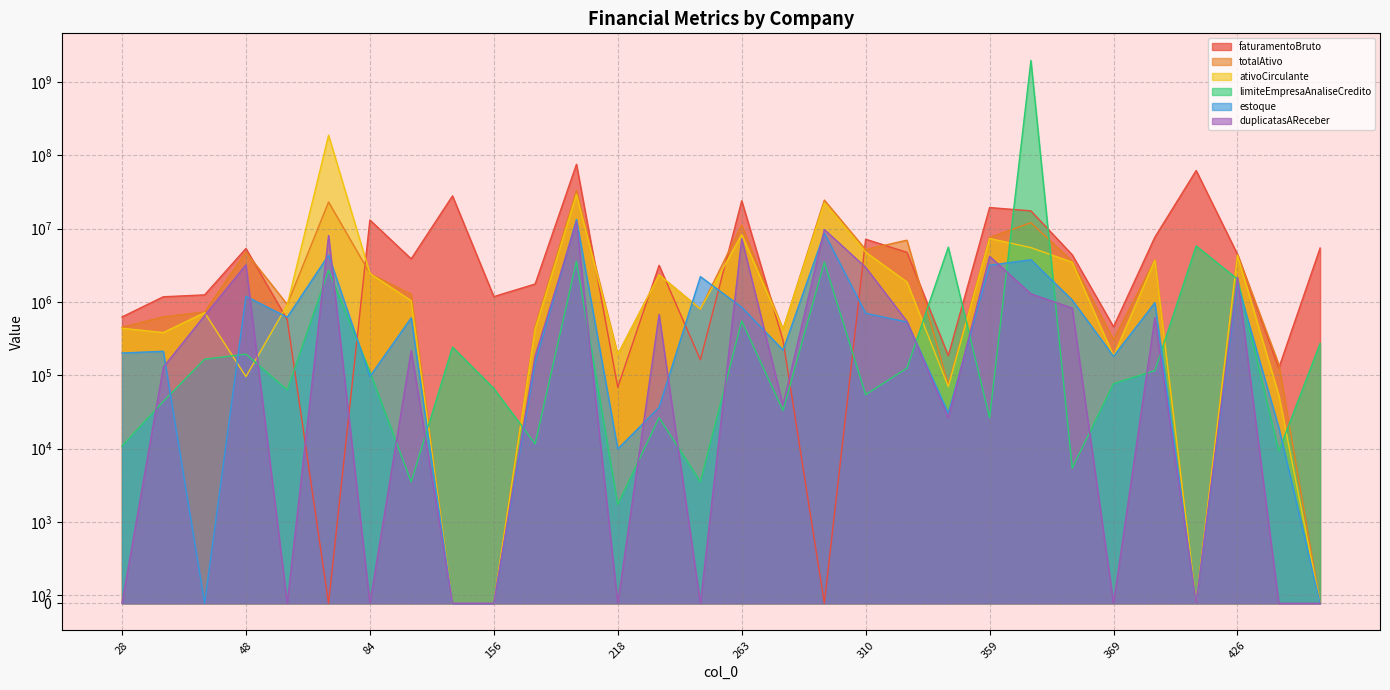

The value of limiteEmpresaAnaliseCredito at 221 is 35845. True or false?

False